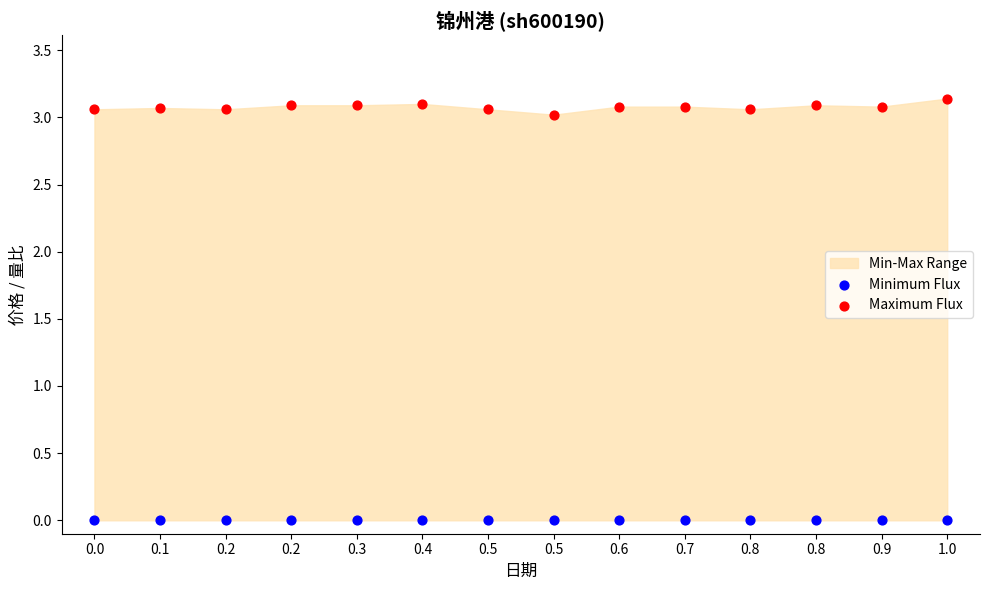

Which series reaches the minimum Y coordinate?

Minimum Flux